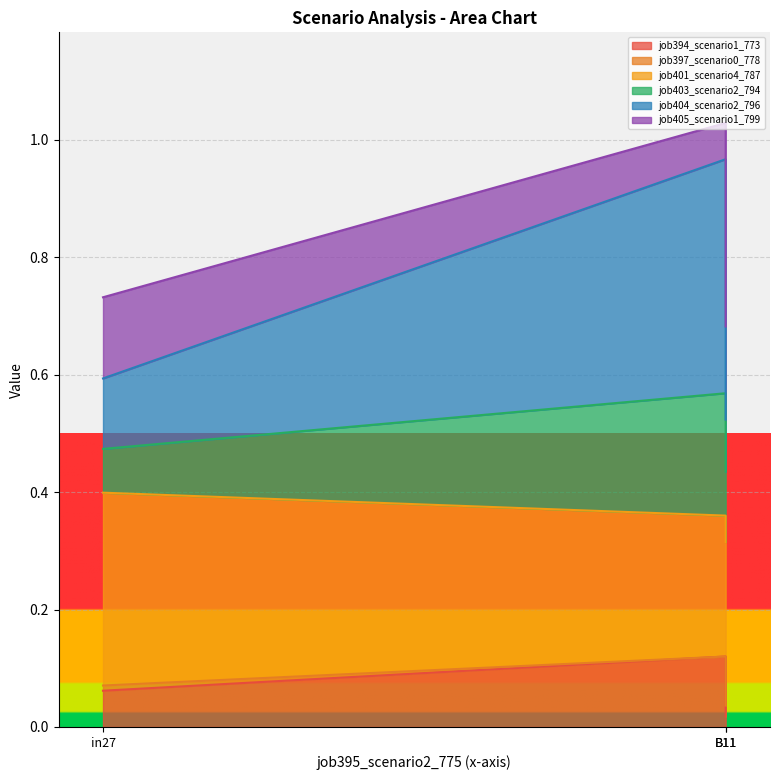

What is the greatest value displayed?

1.0